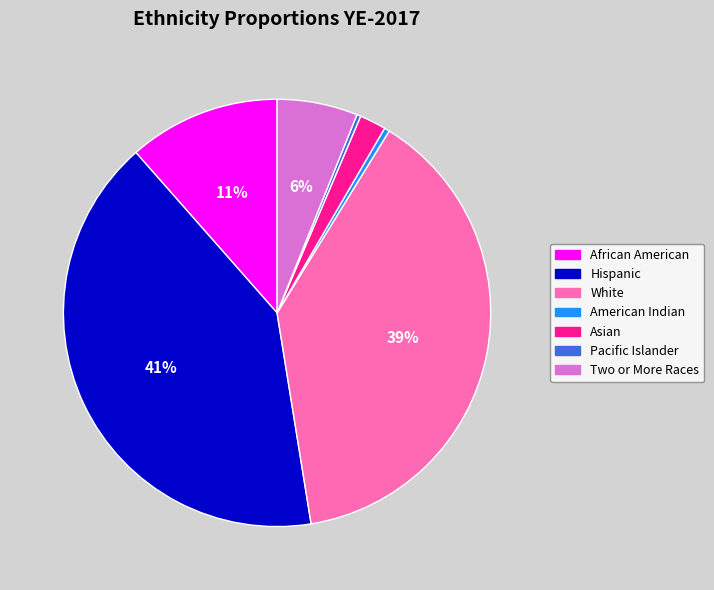

Does Asian account for over 50% of the chart?

No